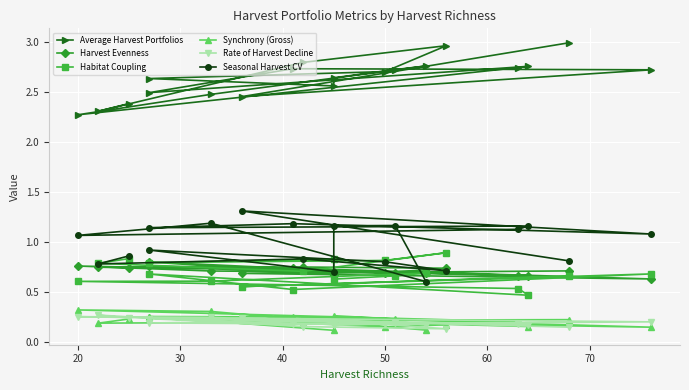

Is this an area chart (filled region under the line)?

No